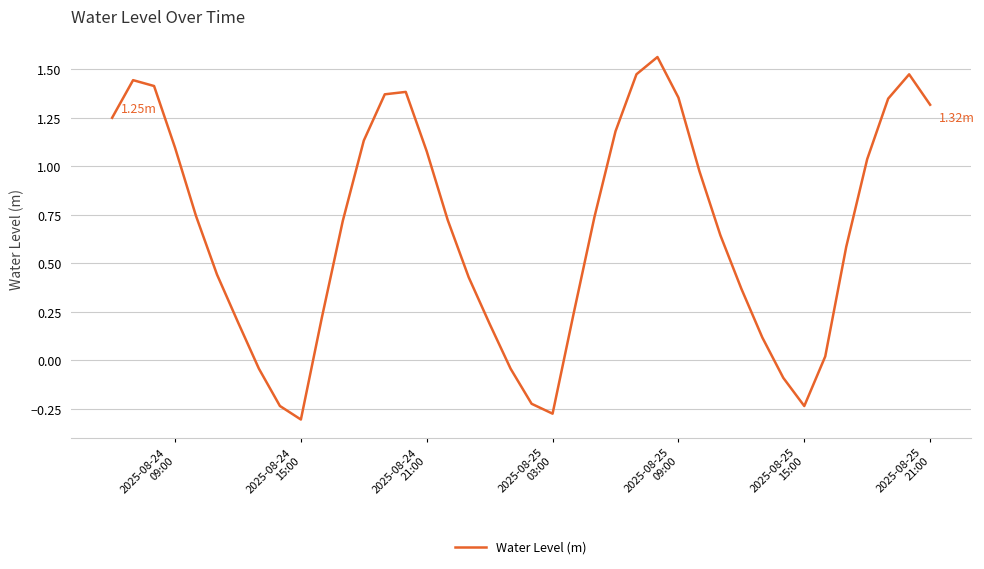

What is the value of the 40th point from the left?

1.3